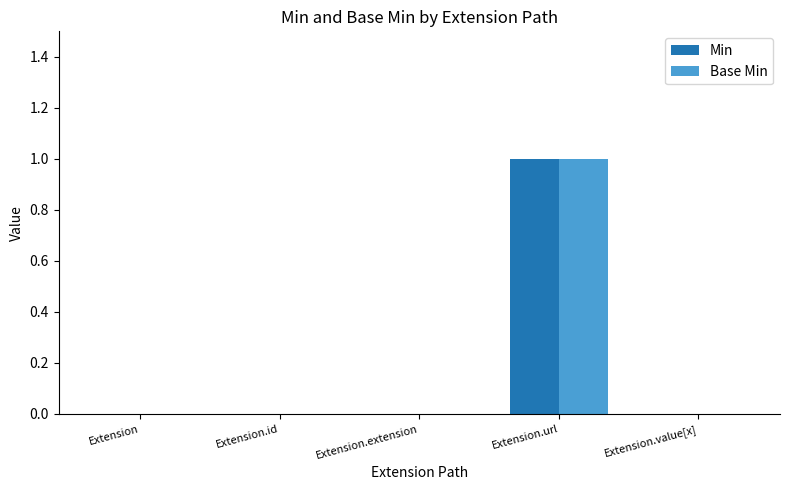

At which label does Base Min reach its peak?

Extension.url